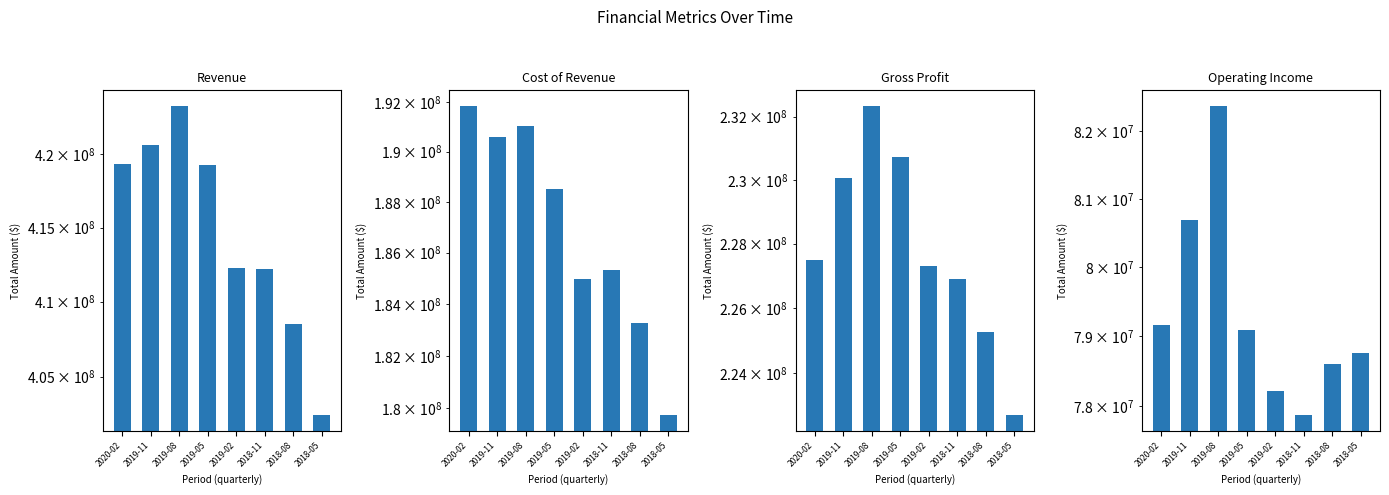

What is the approximate value of Cost of Revenue at 2018-11?

185306000